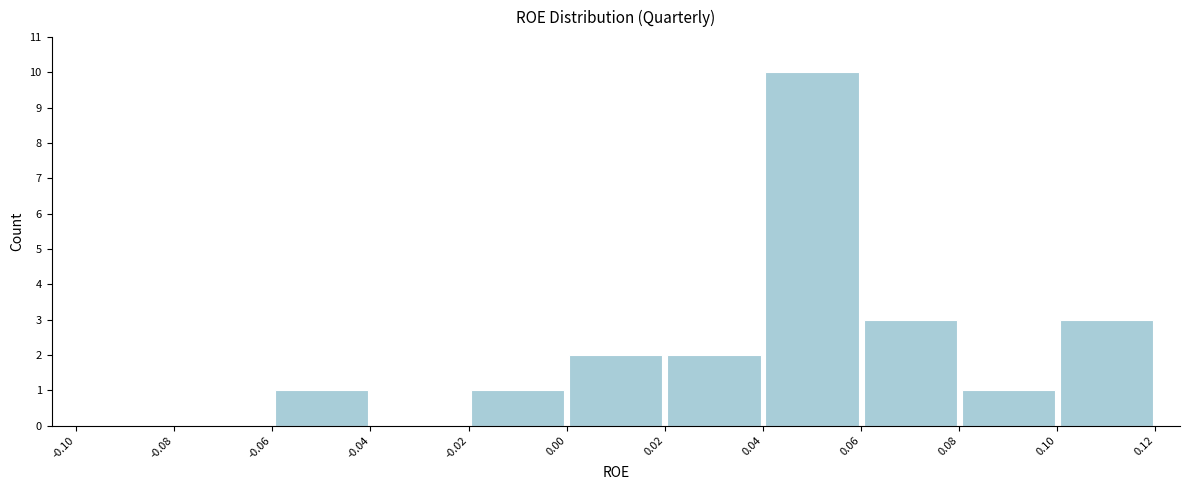

Reading left to right, transcribe this chart: for each bar, give the range it covers on the x-axis and its height. The values are not printed on the chart, so give them approximately, as read against the axis.

-0.10 to -0.08: 0
-0.08 to -0.06: 0
-0.06 to -0.04: 1
-0.04 to -0.02: 0
-0.02 to 0.00: 1
0.00 to 0.02: 2
0.02 to 0.04: 2
0.04 to 0.06: 10
0.06 to 0.08: 3
0.08 to 0.10: 1
0.10 to 0.12: 3